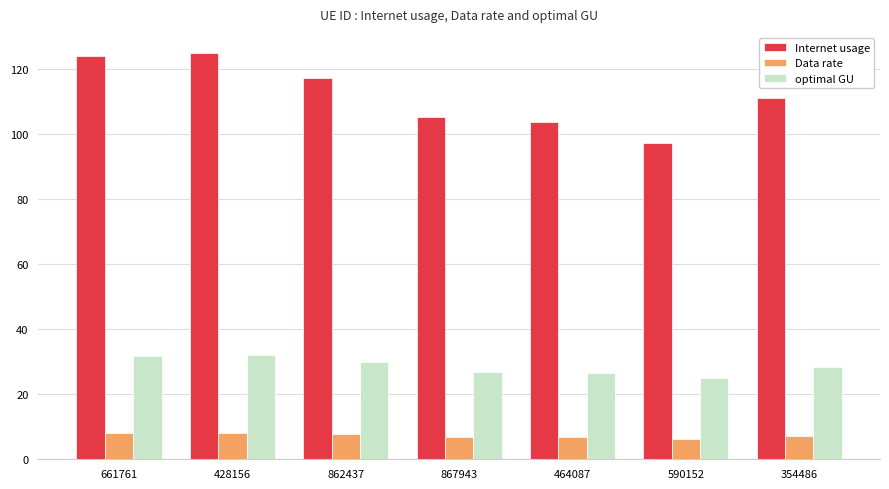

At how many categories does at least one series exceed 76?

7